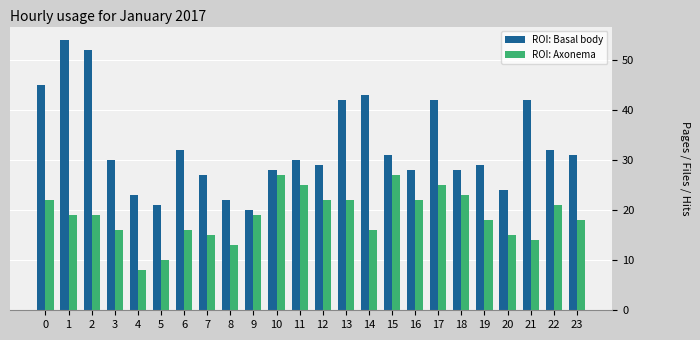

How many bars are there in total?

48